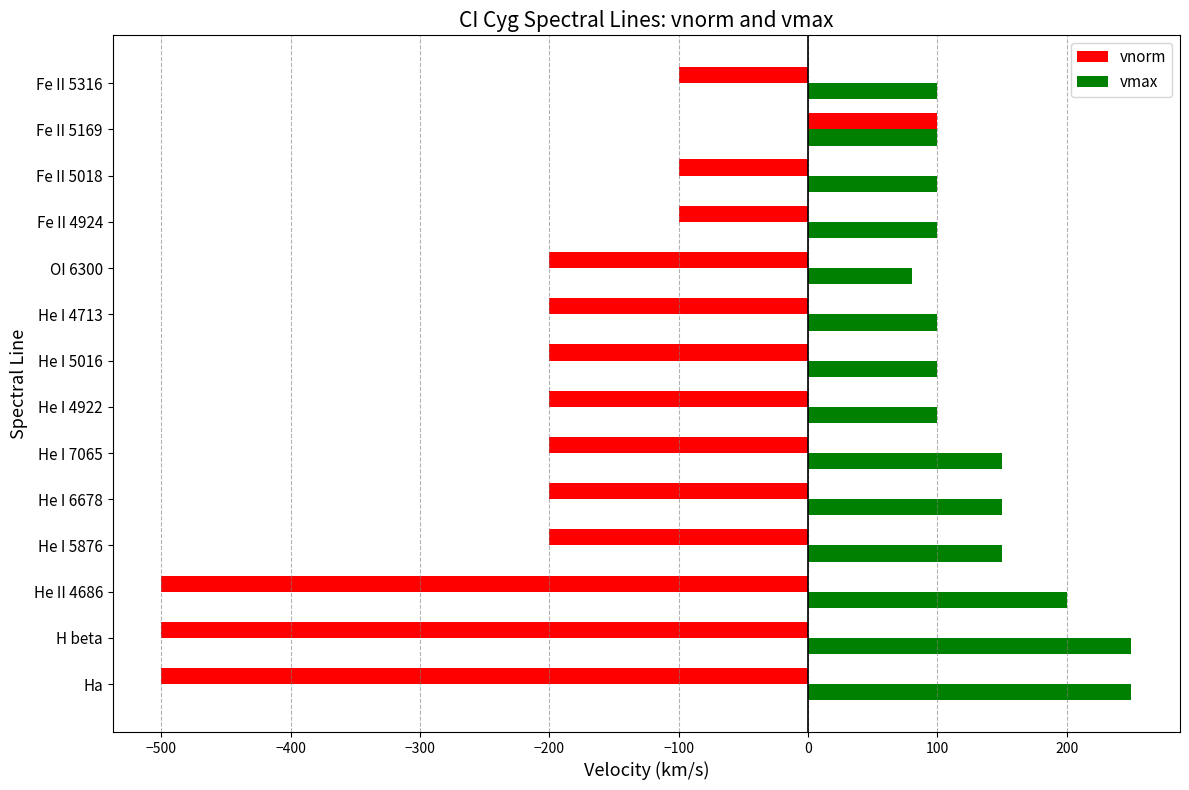

What is the difference between the second highest and second lowest values in the vnorm series?

400